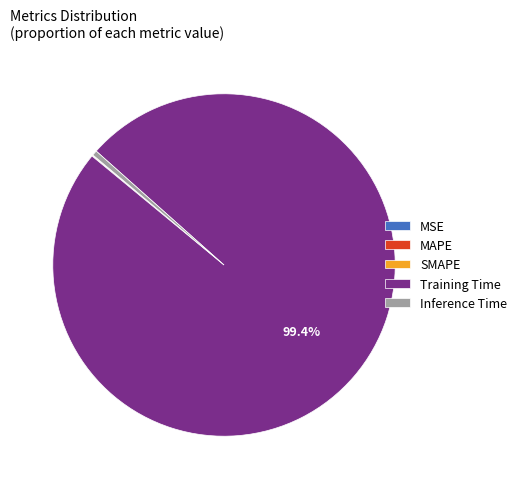

What is the largest slice in the pie chart?

Training Time